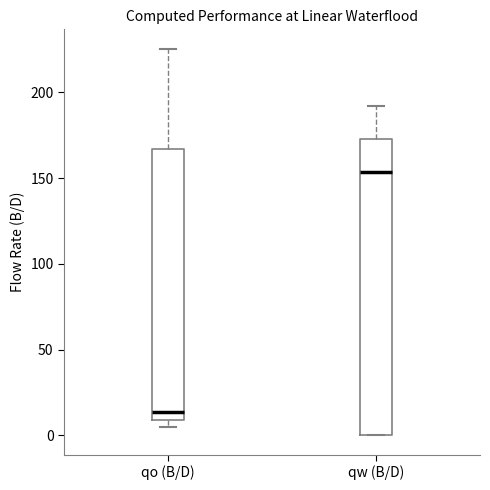

Reading left to right, read every box against the y-axis: the position of its median line, the range the box covers, and the ends of its whiskers. The values are not printed on the chart, so give them approximately, as read against the axis.

qo (B/D): median 15, box 10 to 165, whiskers 5 to 225
qw (B/D): median 155, box 0 to 175, whiskers 0 to 190